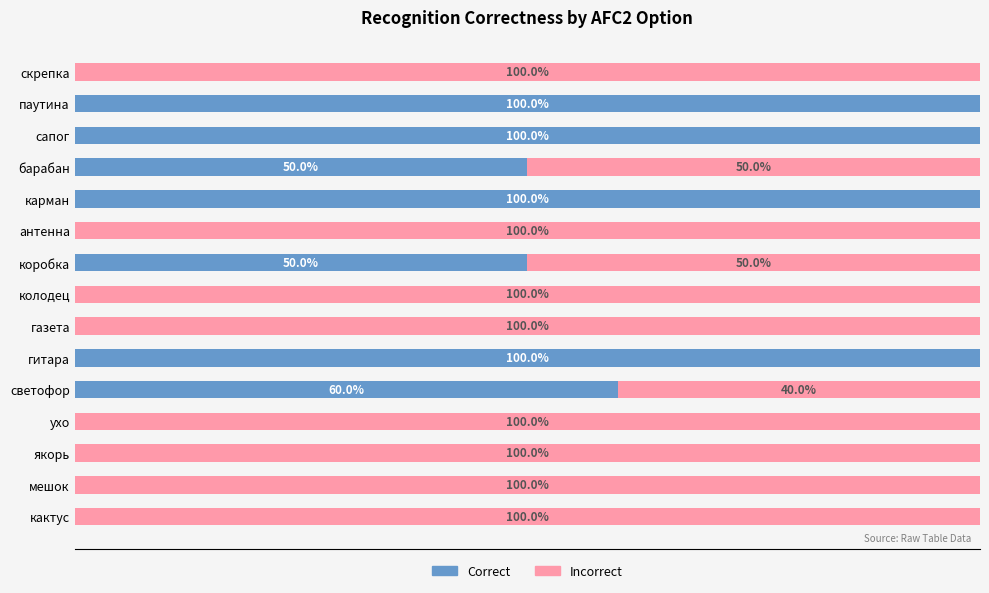

Reading right to left, what are all the values shown in this chart?

Correct: 0	100	100	50	100	0	50	0	0	100	60	0	0	0	0
Incorrect: 100	0	0	50	0	100	50	100	100	0	40	100	100	100	100